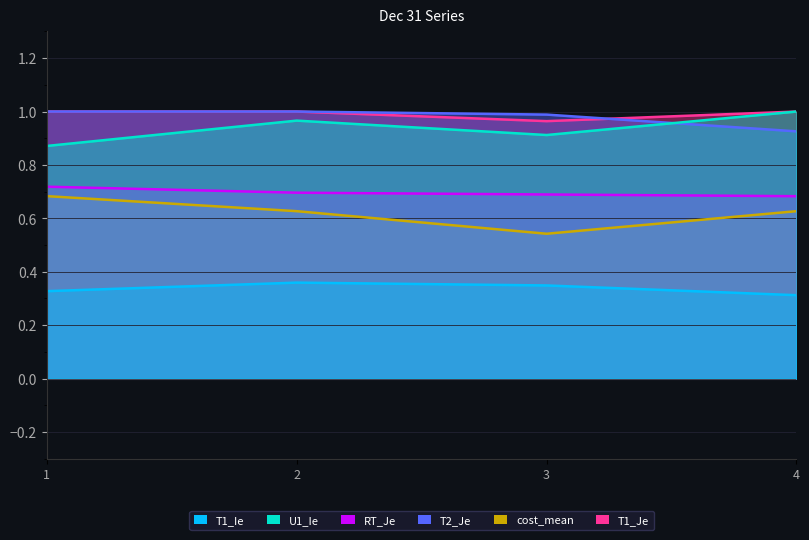

Reading left to right, transcribe all the data shown in this chart.

T1_Ie: 1=0.3	2=0.4	3=0.3	4=0.3
U1_Ie: 1=0.9	2=1.0	3=0.9	4=1.0
RT_Je: 1=0.7	2=0.7	3=0.7	4=0.7
T2_Je: 1=1.0	2=1.0	3=1.0	4=0.9
cost_mean: 1=0.7	2=0.6	3=0.5	4=0.6
T1_Je: 1=1.0	2=1.0	3=1.0	4=1.0